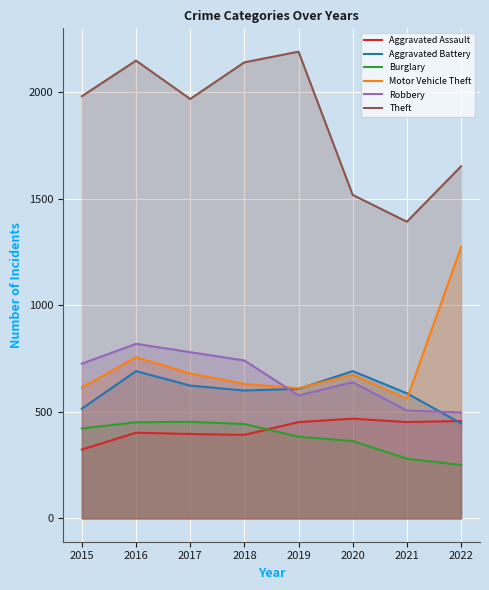

What is the minimum value for Burglary?

251